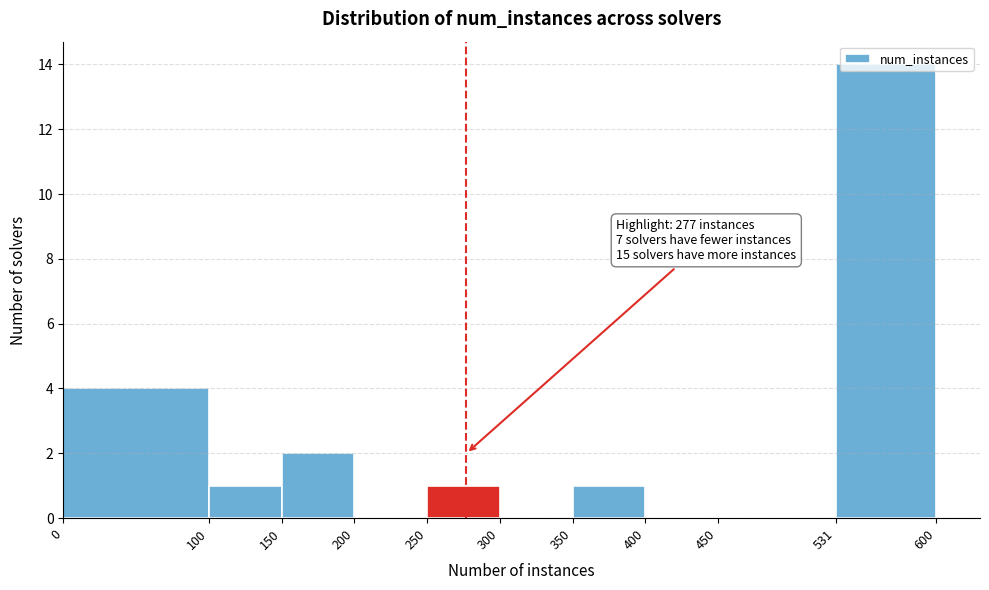

Which range on the x-axis has the tallest bar?

531 to 600